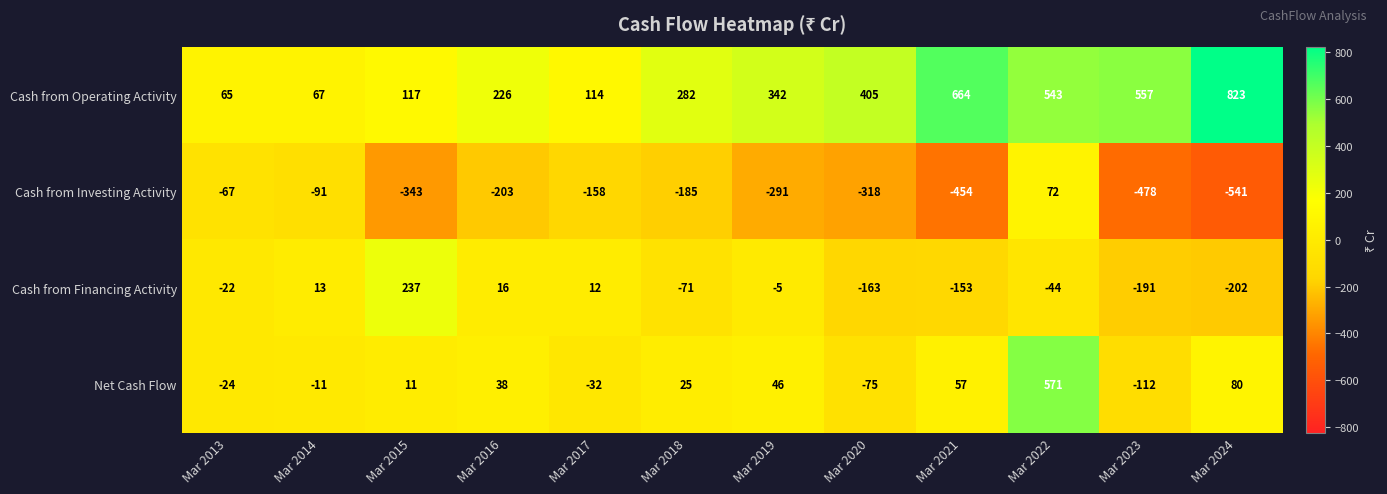

At which category is the sum across all series the highest?

Mar 2022